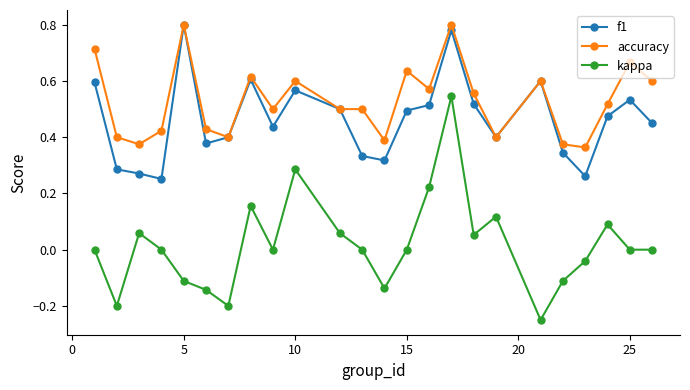

In kappa, how many points are higher than both neighbors (excluding endpoints)?

6